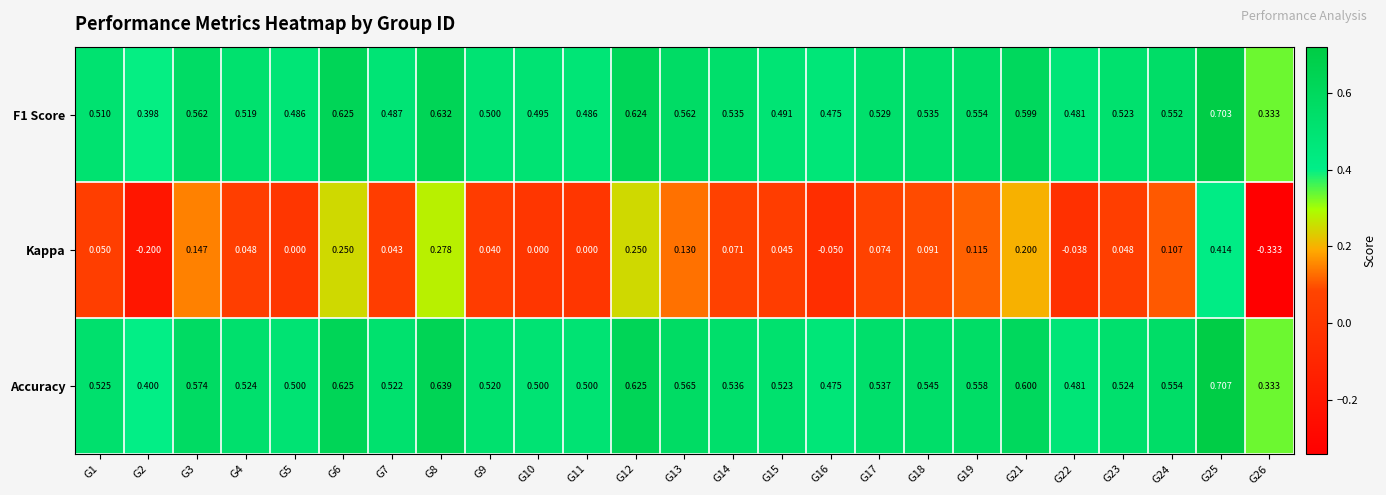

Which series changed the most between G4 and G26?

Kappa